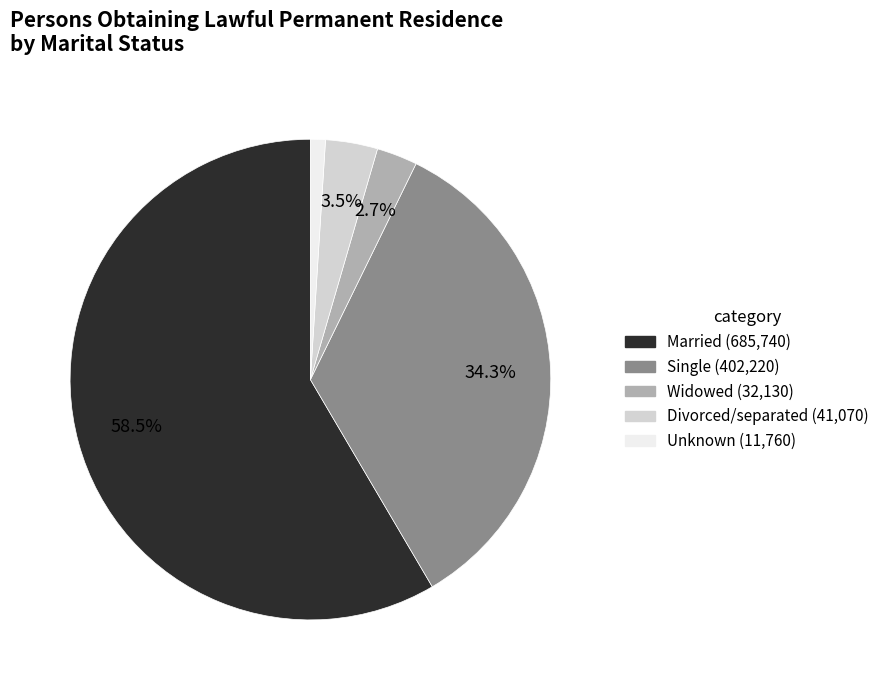

To the nearest percent, what percentage of the pie is Unknown?

1%